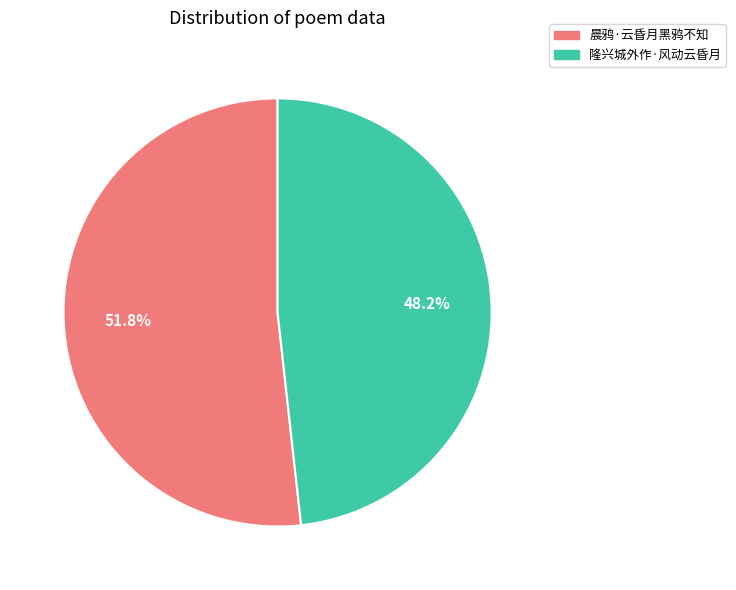

Which has a higher value, 隆兴城外作·风动云昏月 or 晨鸦·云昏月黑鸦不知?

晨鸦·云昏月黑鸦不知